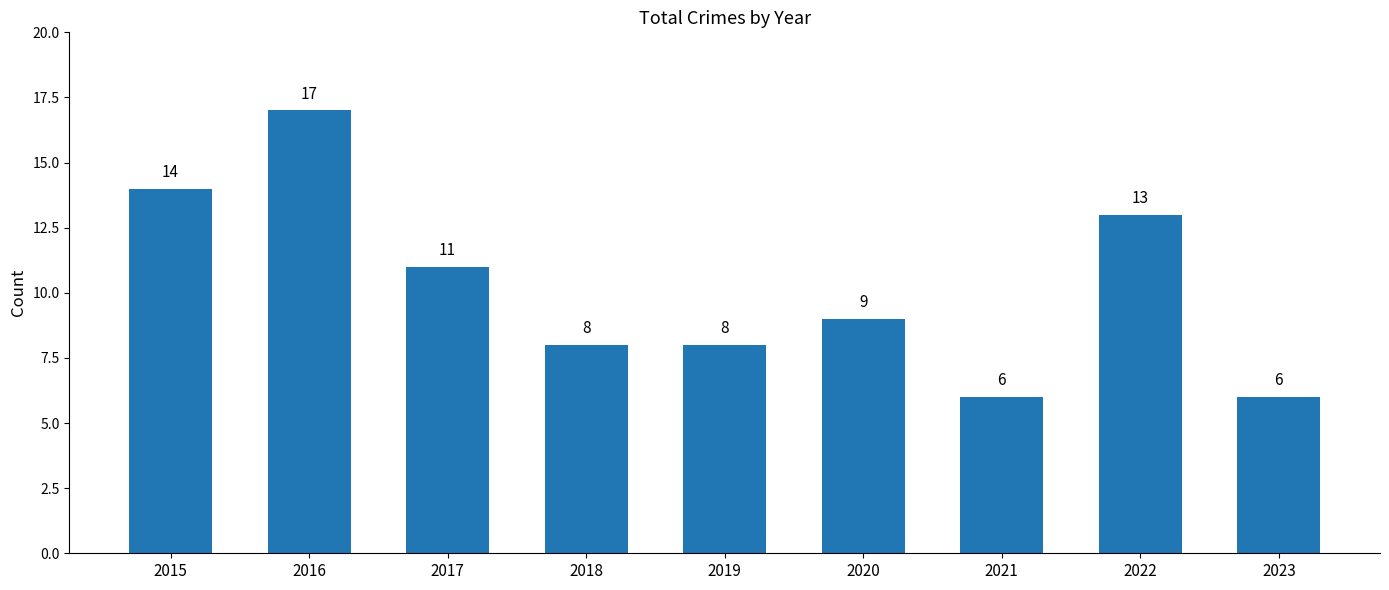

Reading left to right, transcribe all the data shown in this chart.

14	17	11	8	8	9	6	13	6